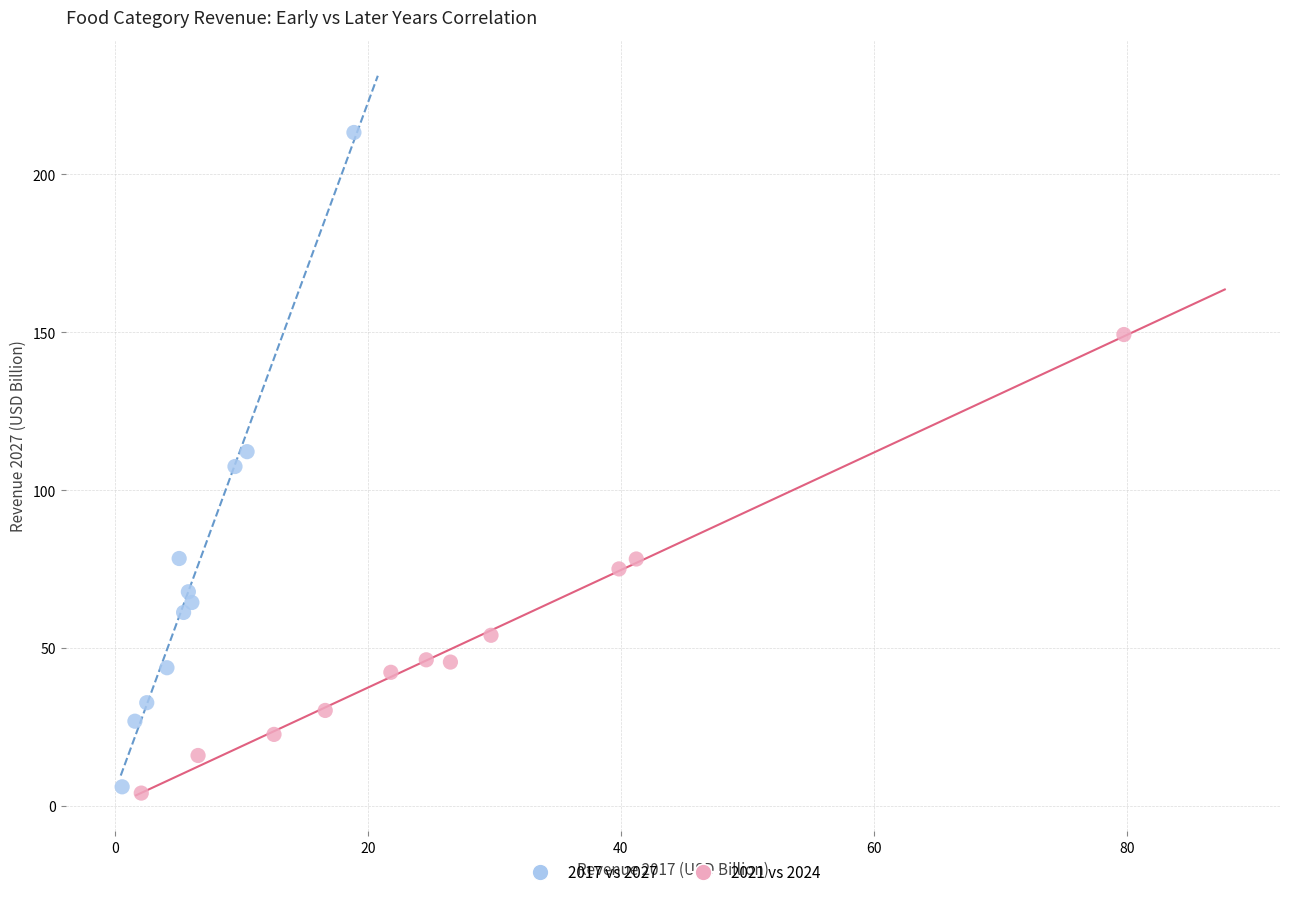

Which series reaches the maximum Y coordinate?

2017 vs 2027